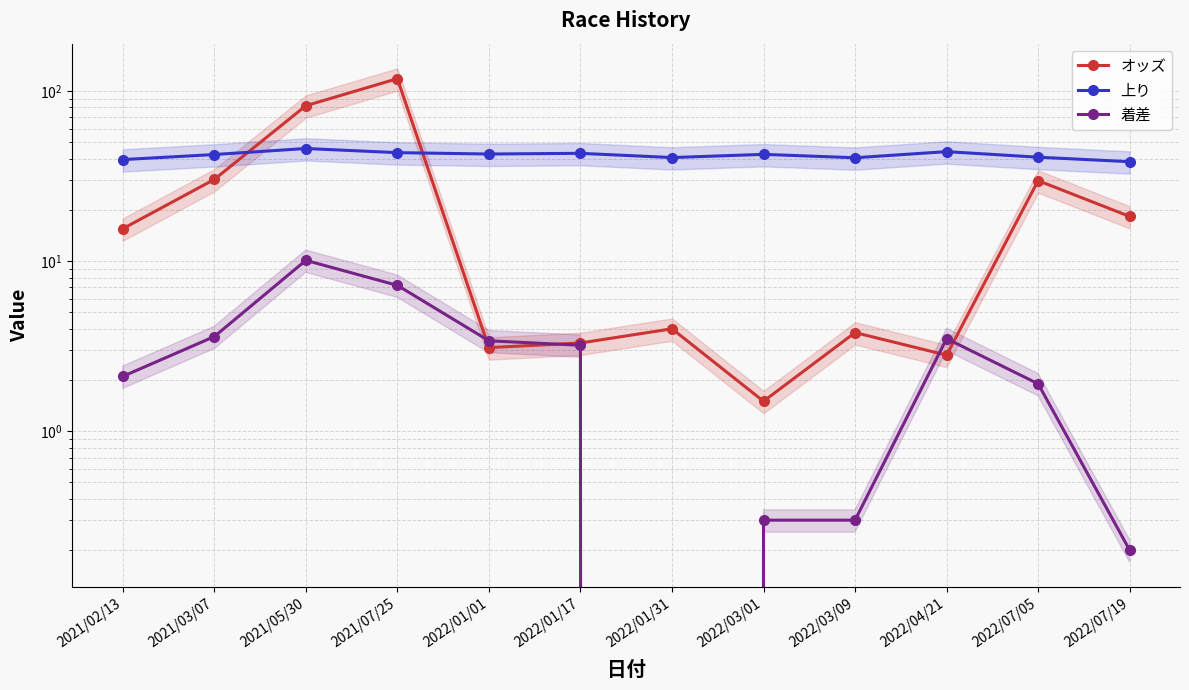

What is the approximate value of 着差 at 2022/01/17?

3.2